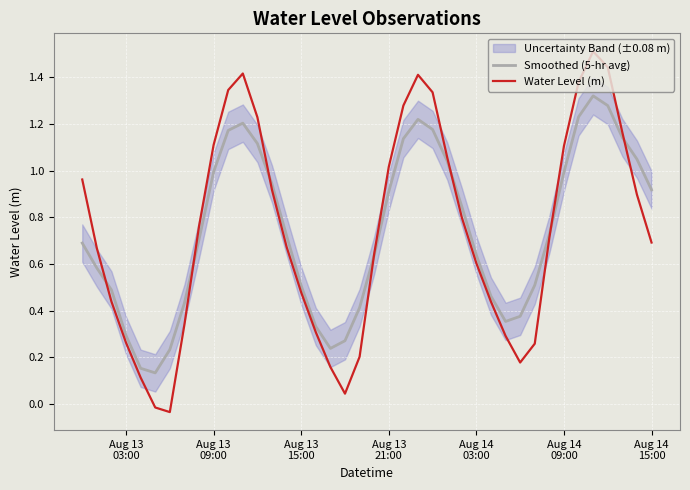

The Water Level (m) series shows 0.2 at 20. True or false?

False